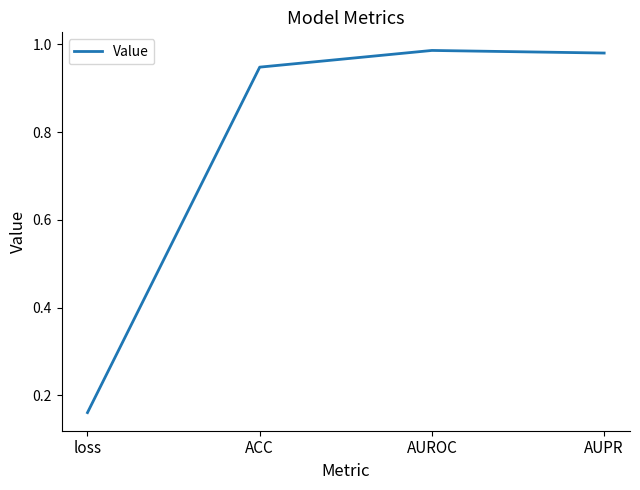

The value at AUROC is 1.5. True or false?

False